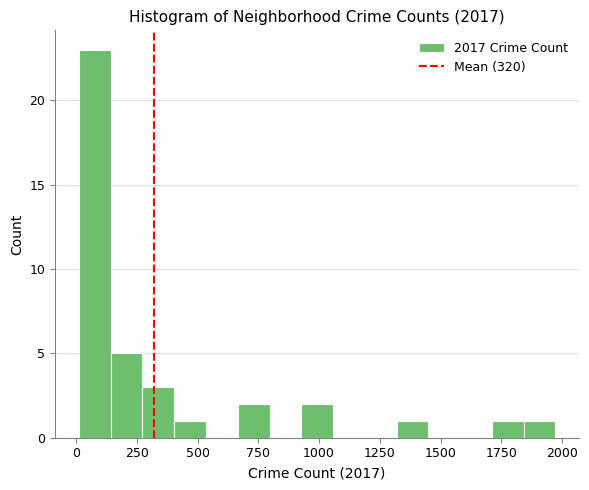

Around what value on the x-axis is the tallest bar? Give the approximate position of its centre, as read against the axis.

100